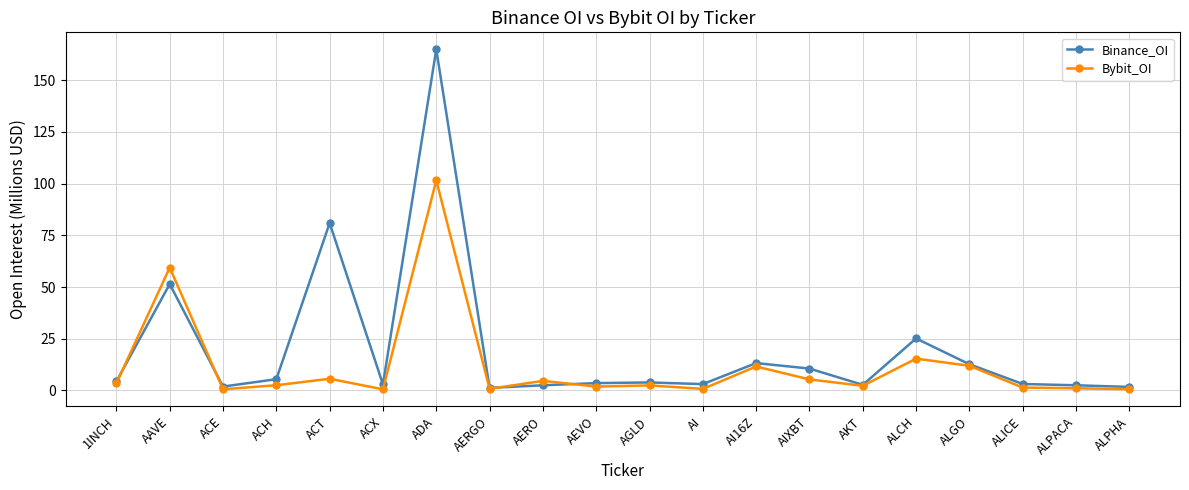

Read the Bybit_OI value at ALICE.

1.4